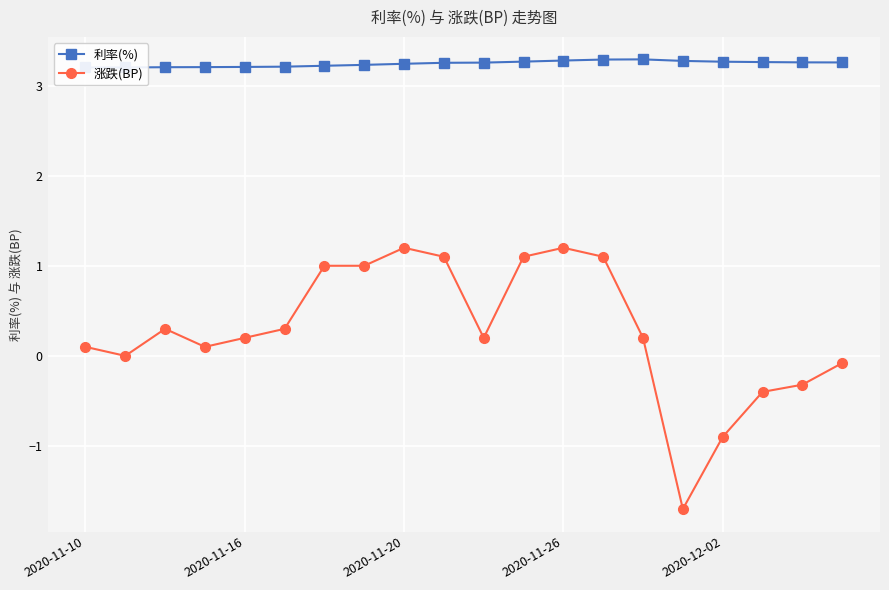

Which series has the largest range (max minus min)?

涨跌(BP)